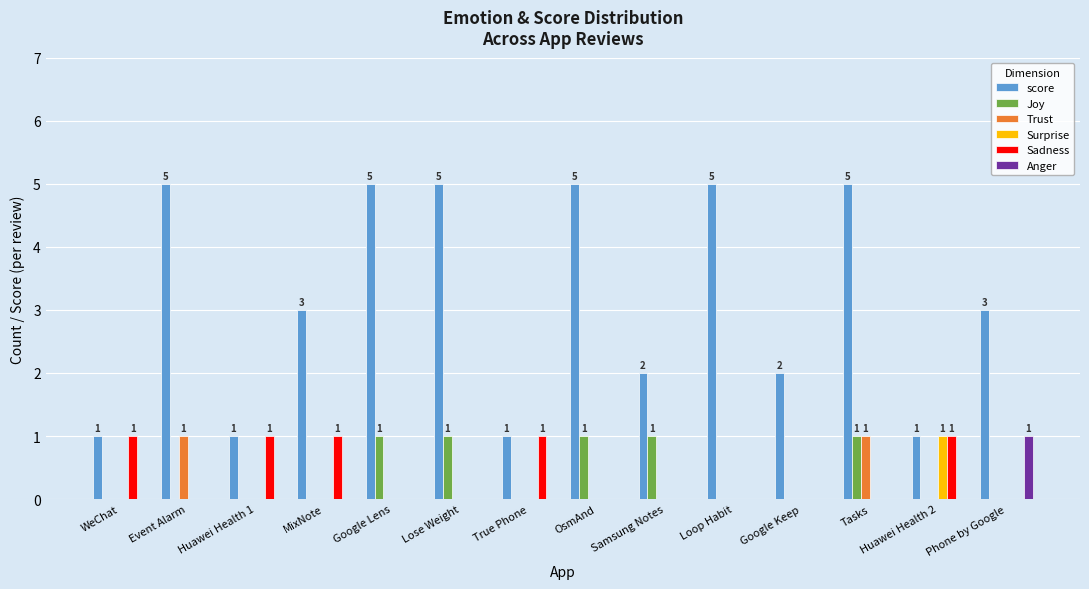

The value of Sadness at Google Lens is -1. True or false?

False